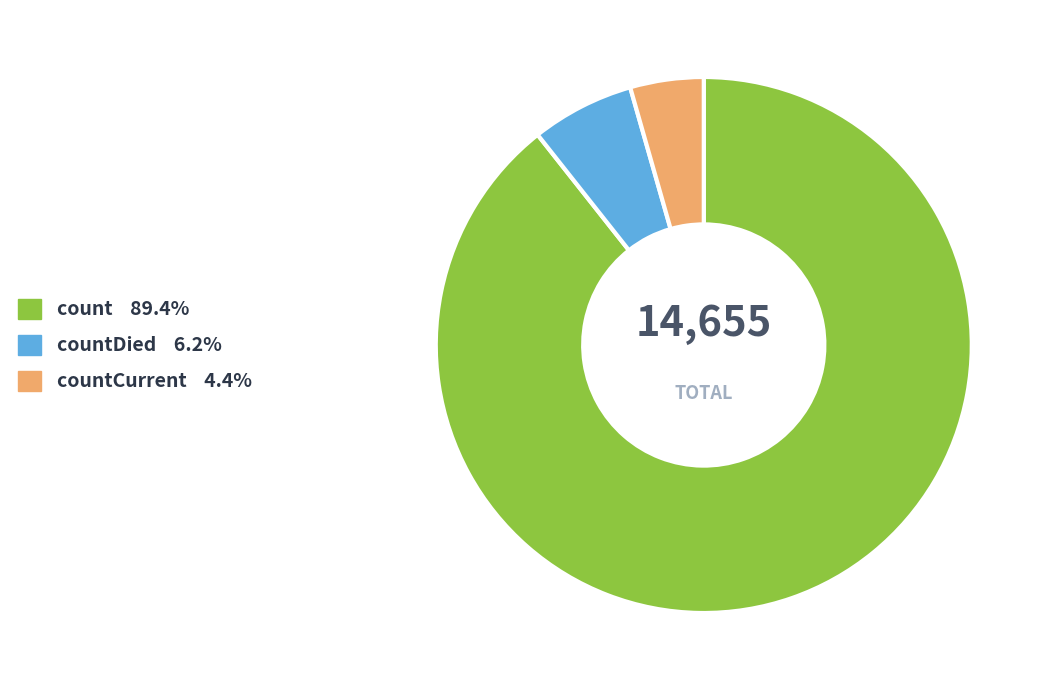

How many slices are in this pie chart?

3